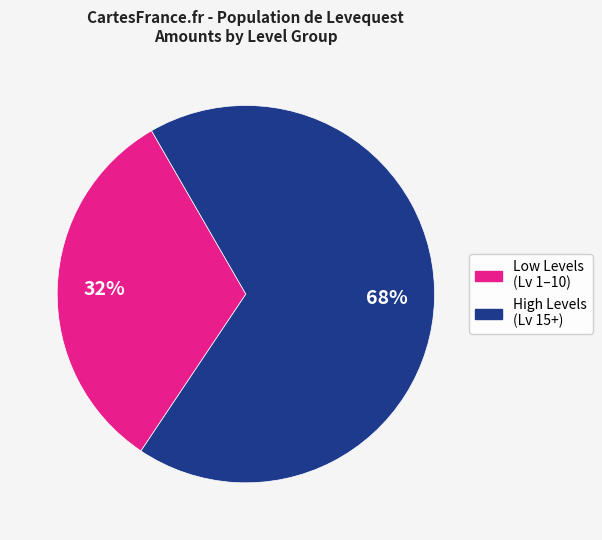

Is there any slice that represents more than half of the pie?

Yes